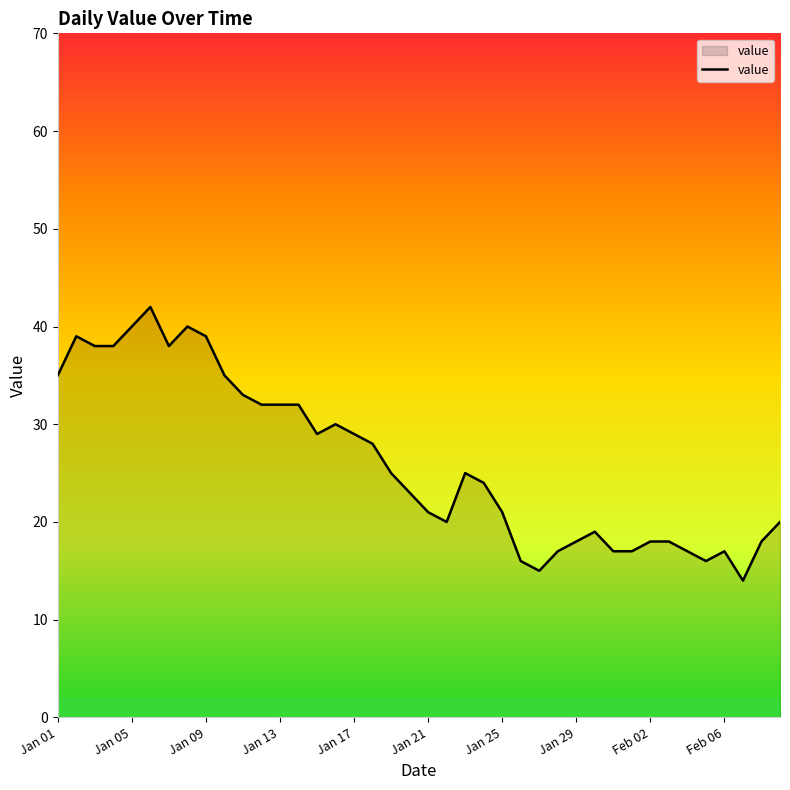

Does the chart have visible grid lines?

No